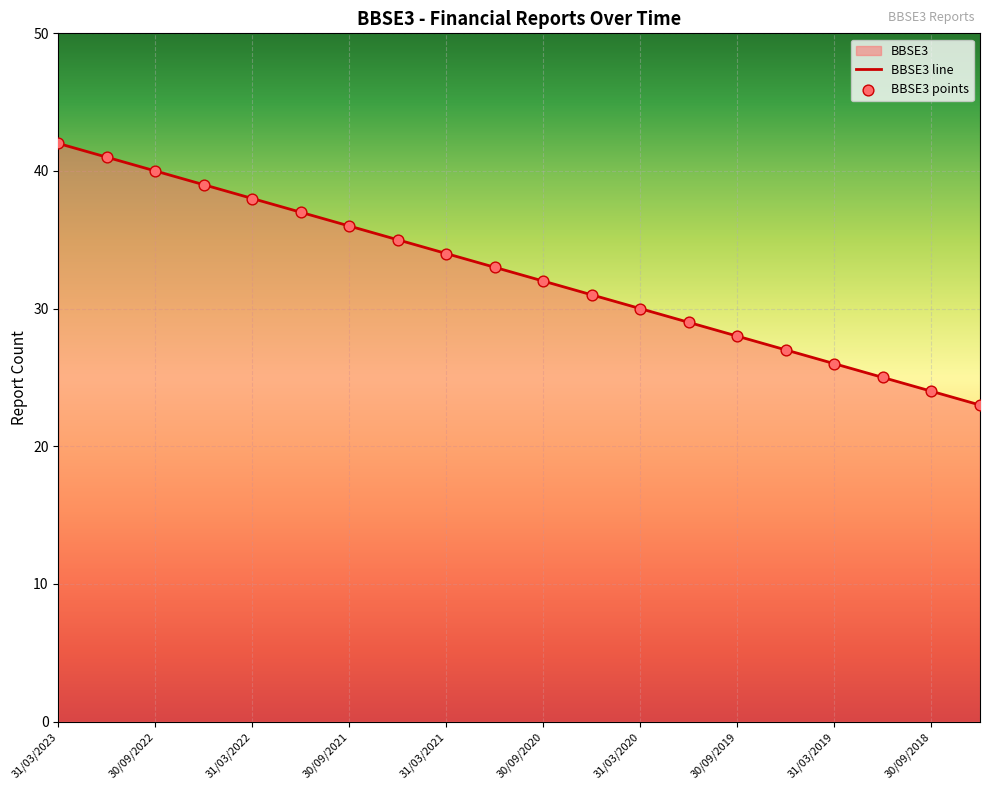

Which series contains the lowest Y value?

BBSE3 line